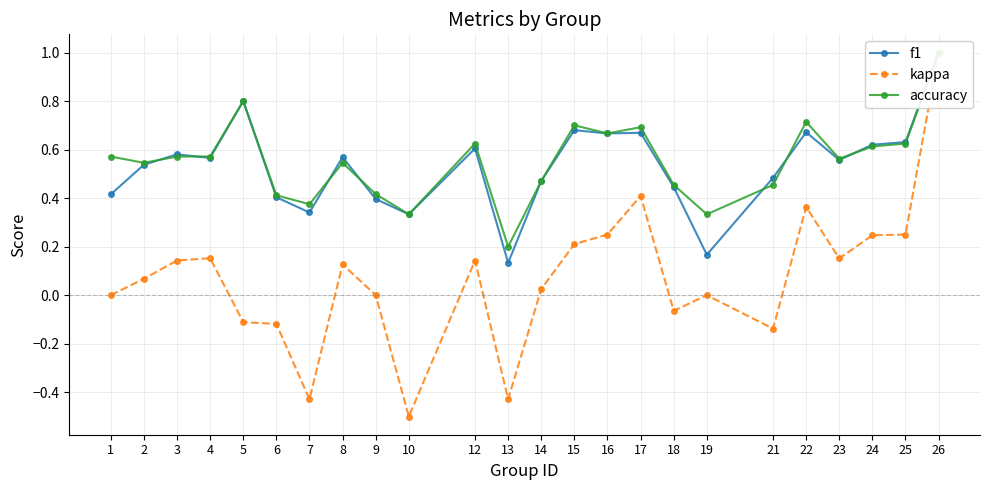

Where is the first local maximum for accuracy?

5